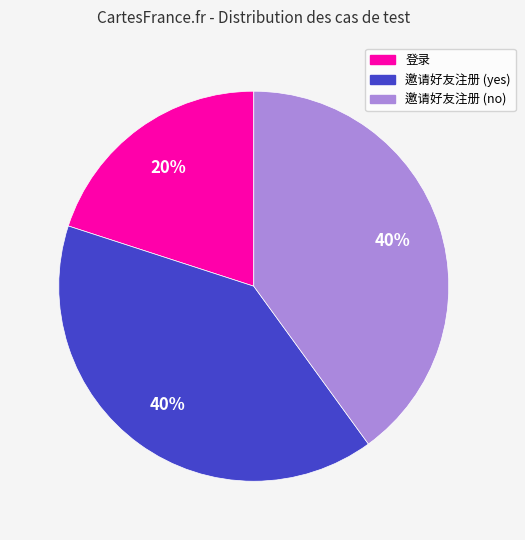

The 邀请好友注册 (no) slice represents 40% of the pie. True or false?

True